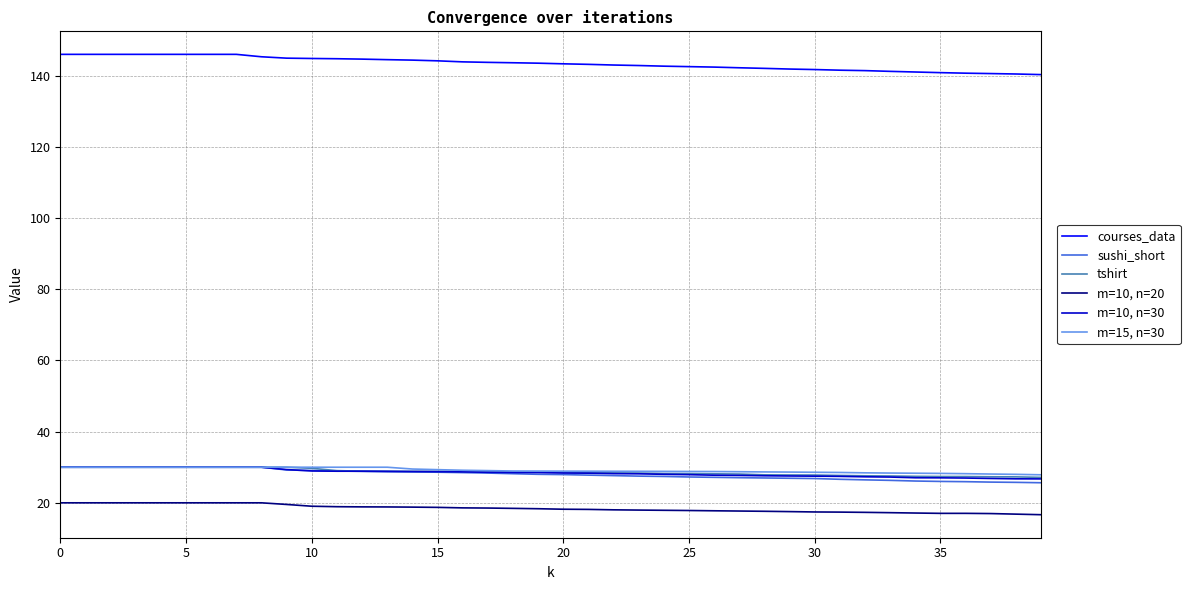

Count the number of categories in the chart.

40